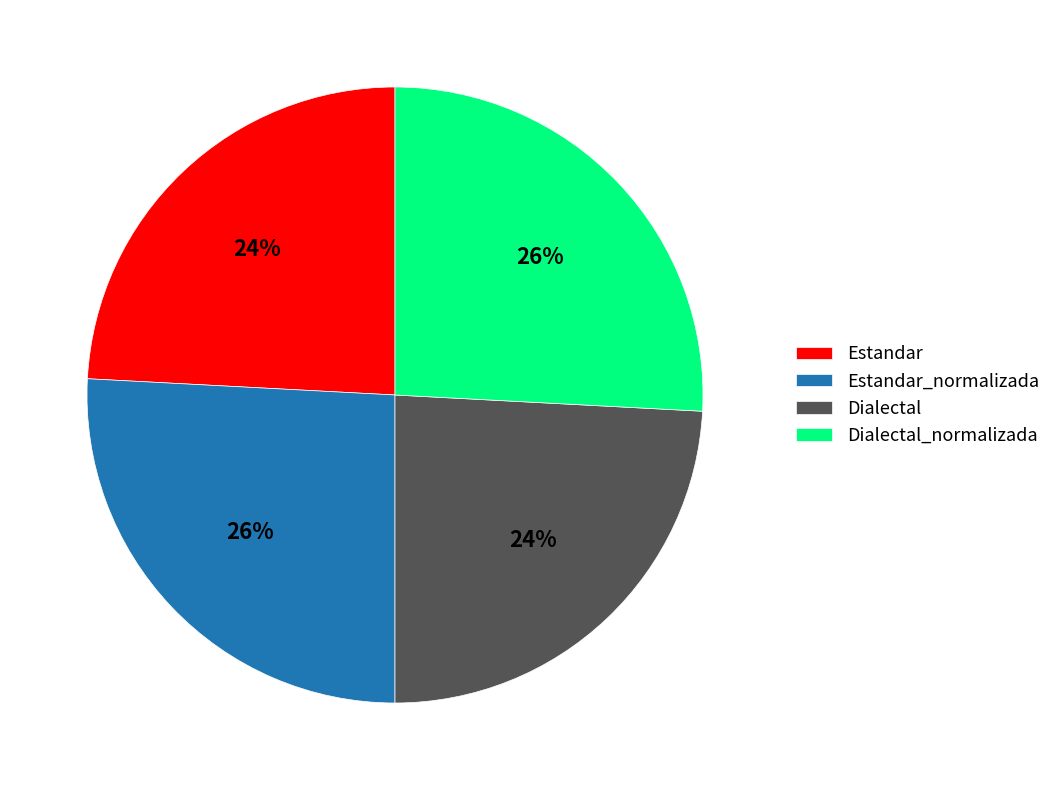

Do Estandar_normalizada and Dialectal_normalizada together represent more than half of the pie?

Yes